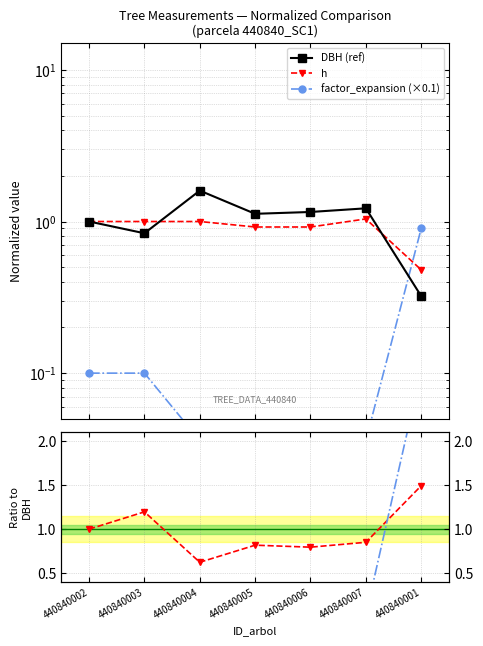

True or false: factor_expansion (×0.1) has more than 2 points higher than both neighbors.

False